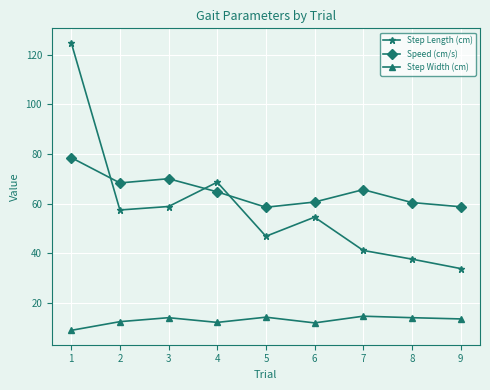

What is the minimum value for Speed (cm/s)?

58.5